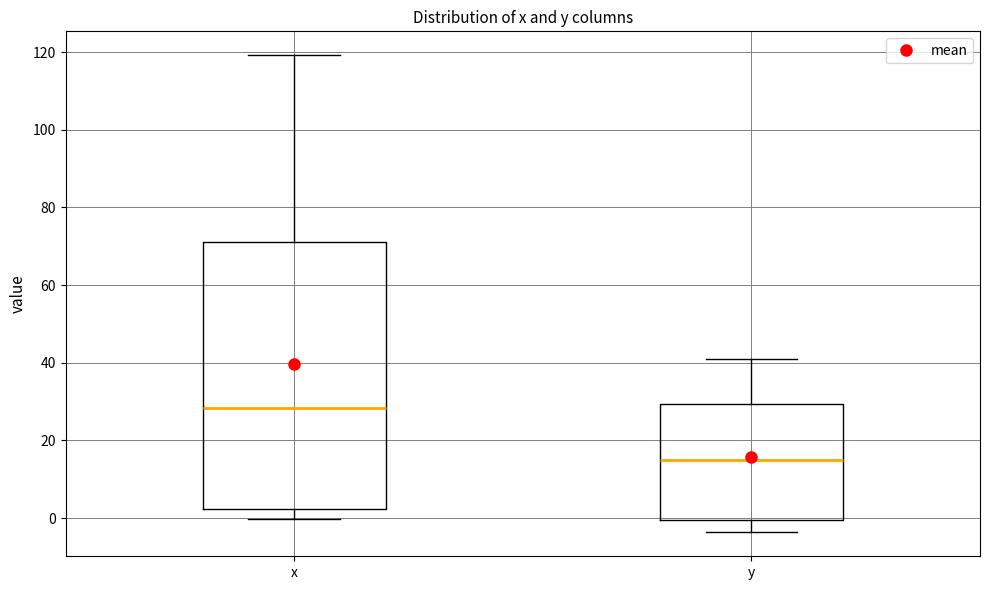

Where does the median line of the box for y sit on the y-axis? The values are not printed on the chart, so give them approximately, as read against the axis.

16